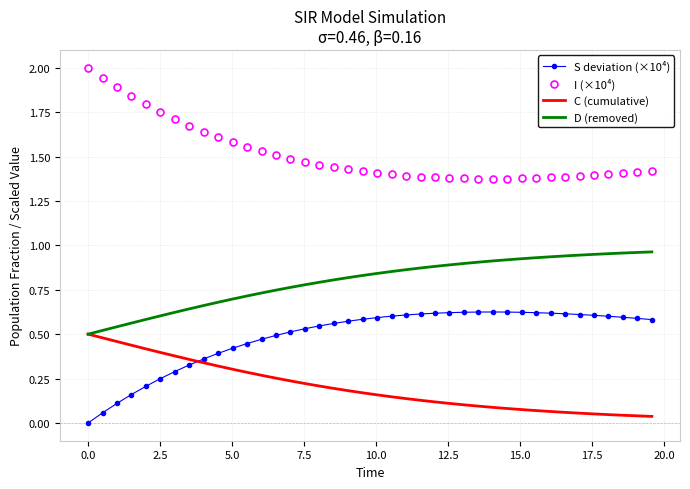

True or false: C (cumulative) and I (×10⁴) cross at least once.

False